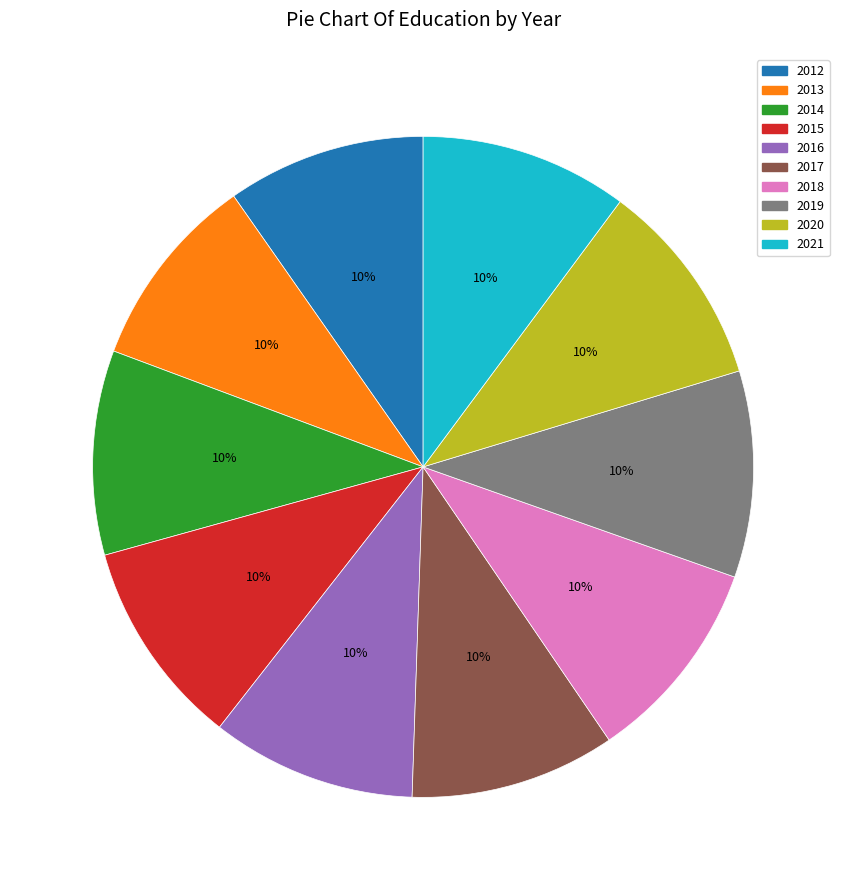

Does any single category account for the majority?

No